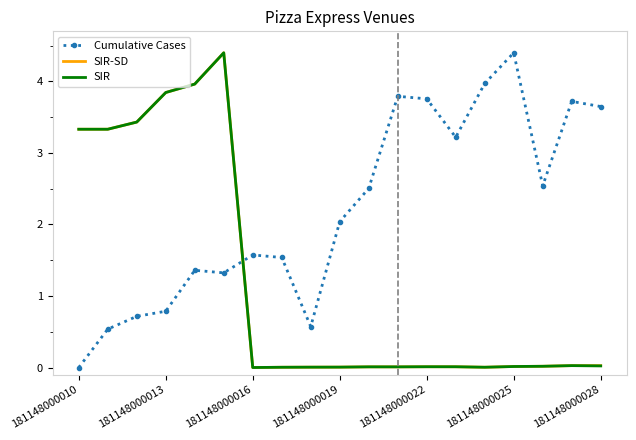

How many times do Cumulative Cases and SIR-SD cross each other?

1